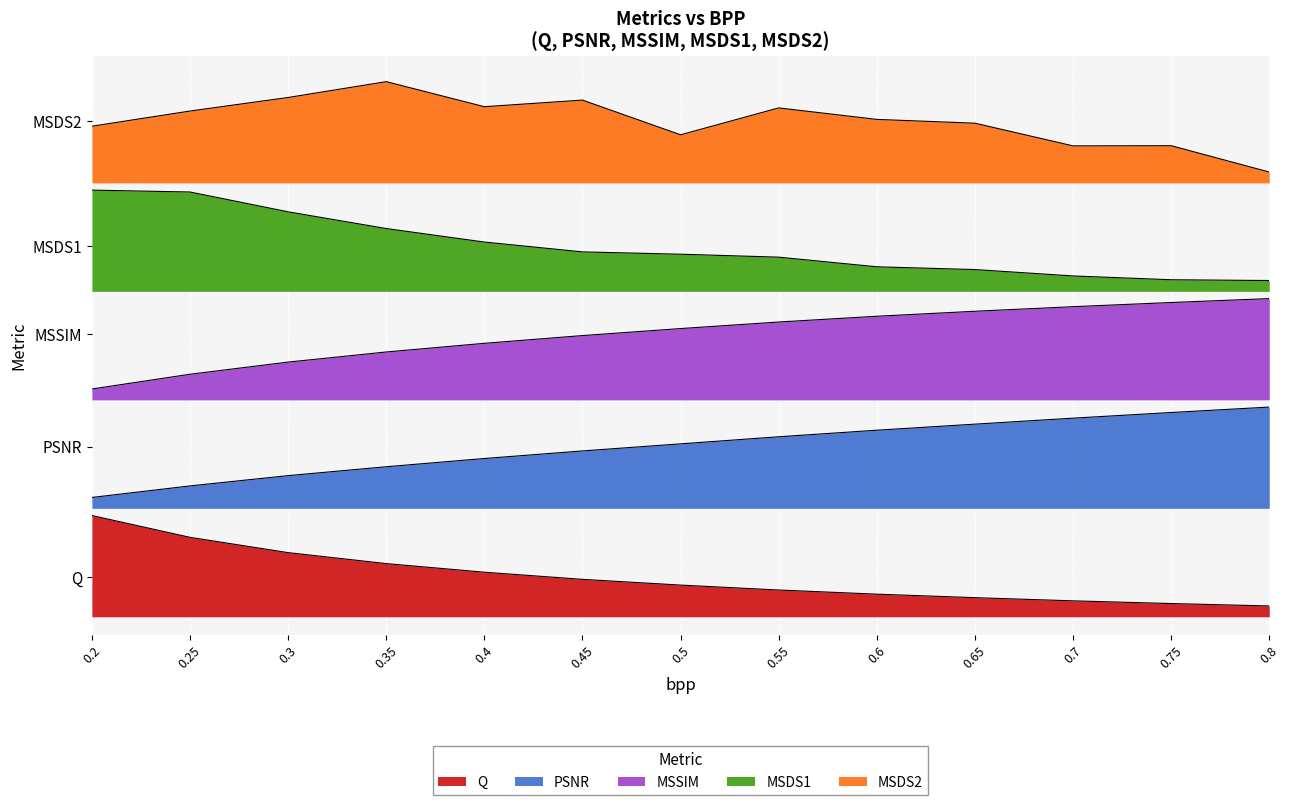

Is it true that Q equals 6.7 at 0.3?

False